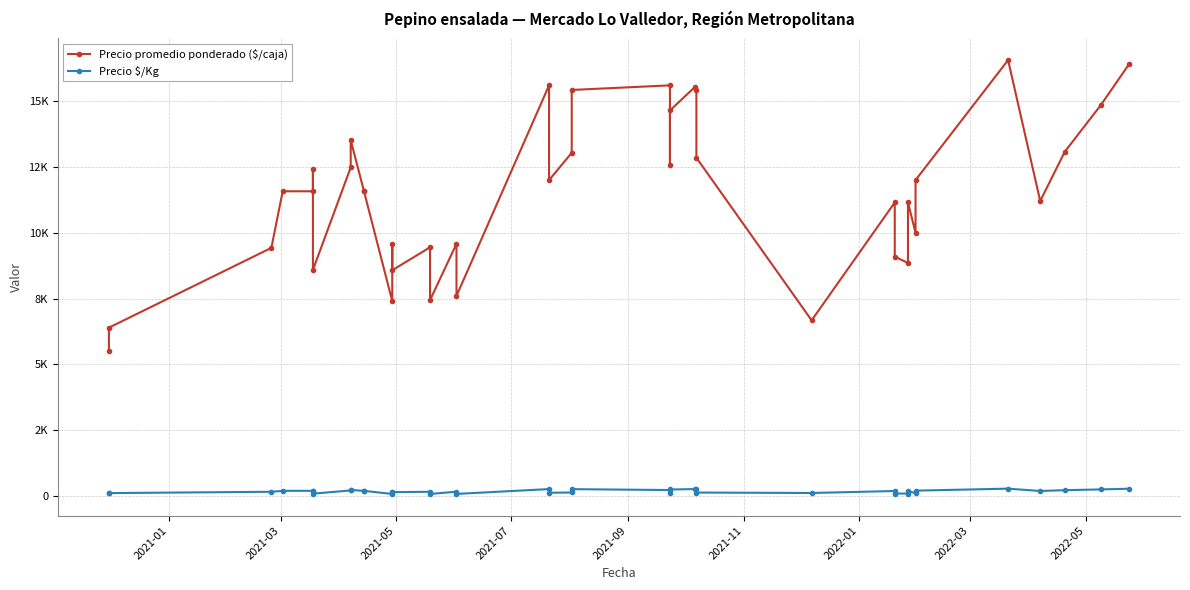

Rank the series by their maximum value, from lowest to highest.

Precio $/Kg, Precio promedio ponderado ($/caja)